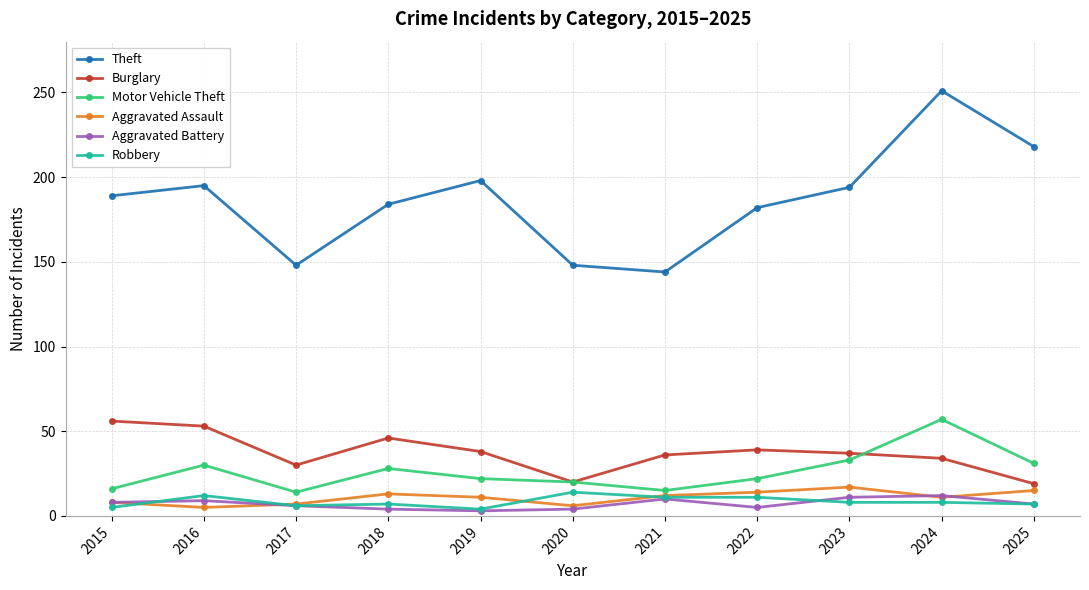

What is the difference between the maximum and minimum values in the Aggravated Battery series?

9